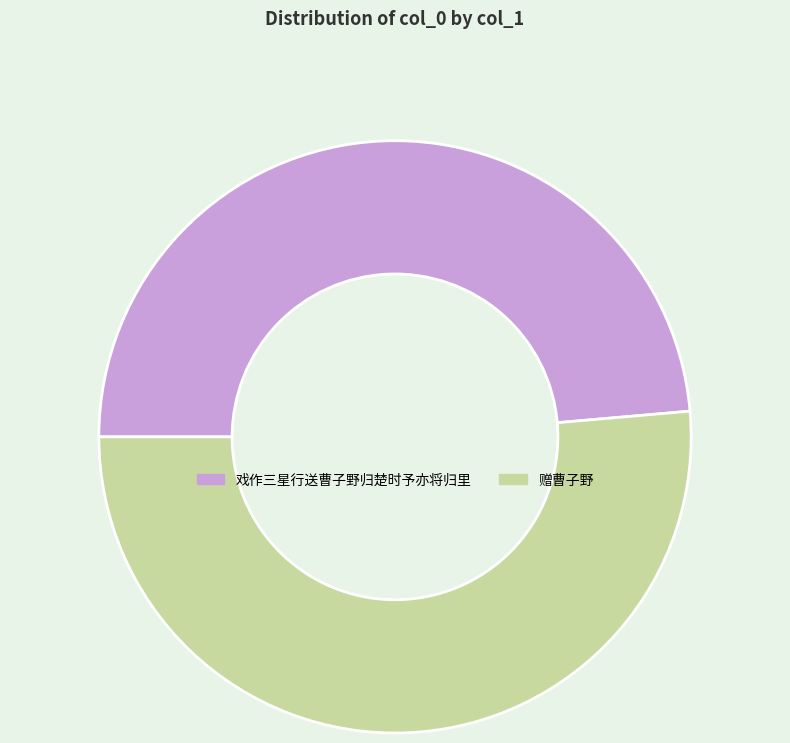

Is there a majority slice in this chart?

Yes